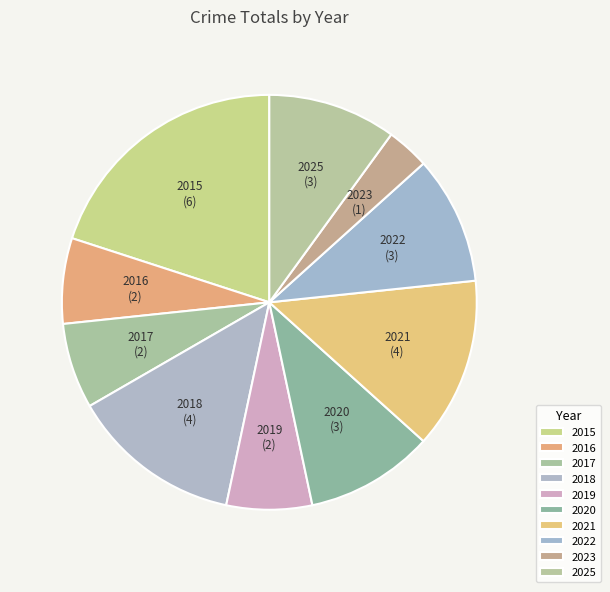

Approximately how many times larger is the value at 2023 compared to 2016?

0.5